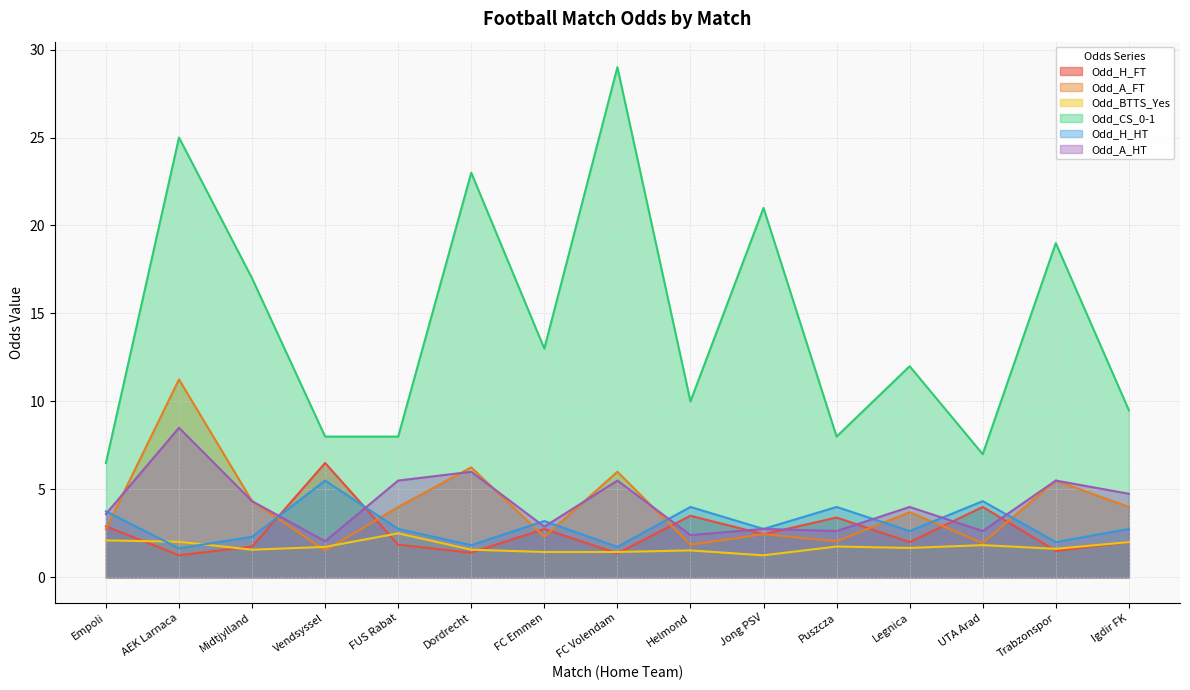

Does the chart display data point markers on the line(s)?

No